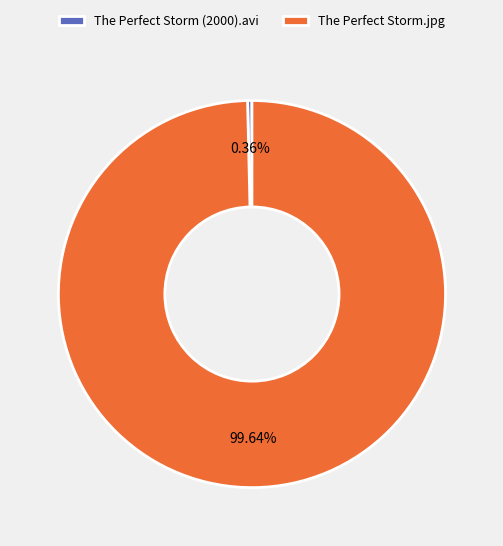

To the nearest percent, what percentage of the pie is The Perfect Storm.jpg?

100%